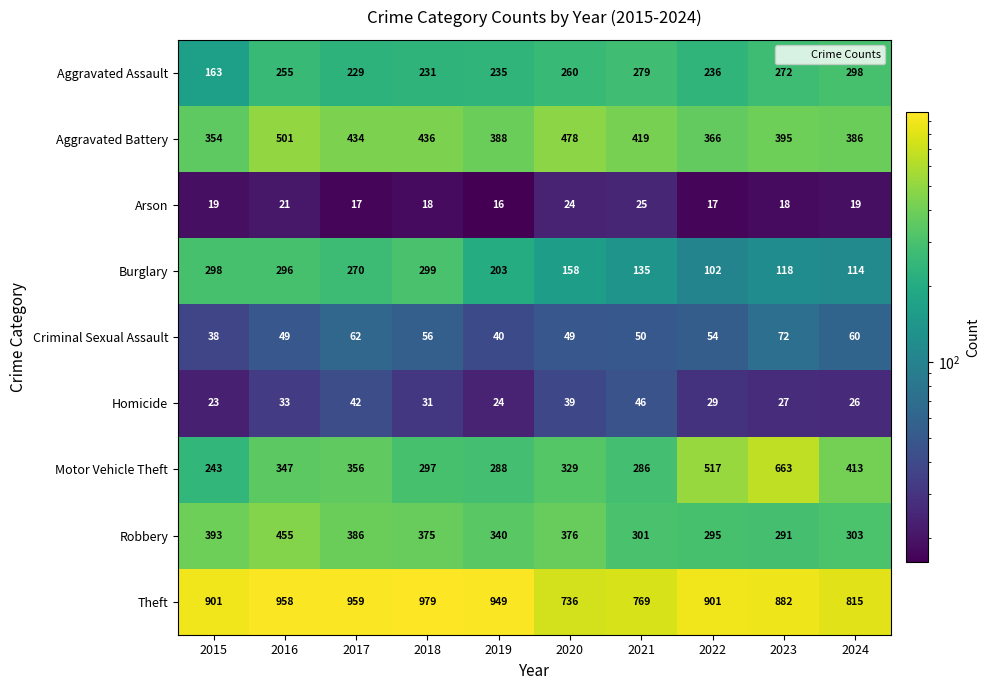

List the series in order of their peak value, highest first.

Theft, Motor Vehicle Theft, Aggravated Battery, Robbery, Burglary, Aggravated Assault, Criminal Sexual Assault, Homicide, Arson